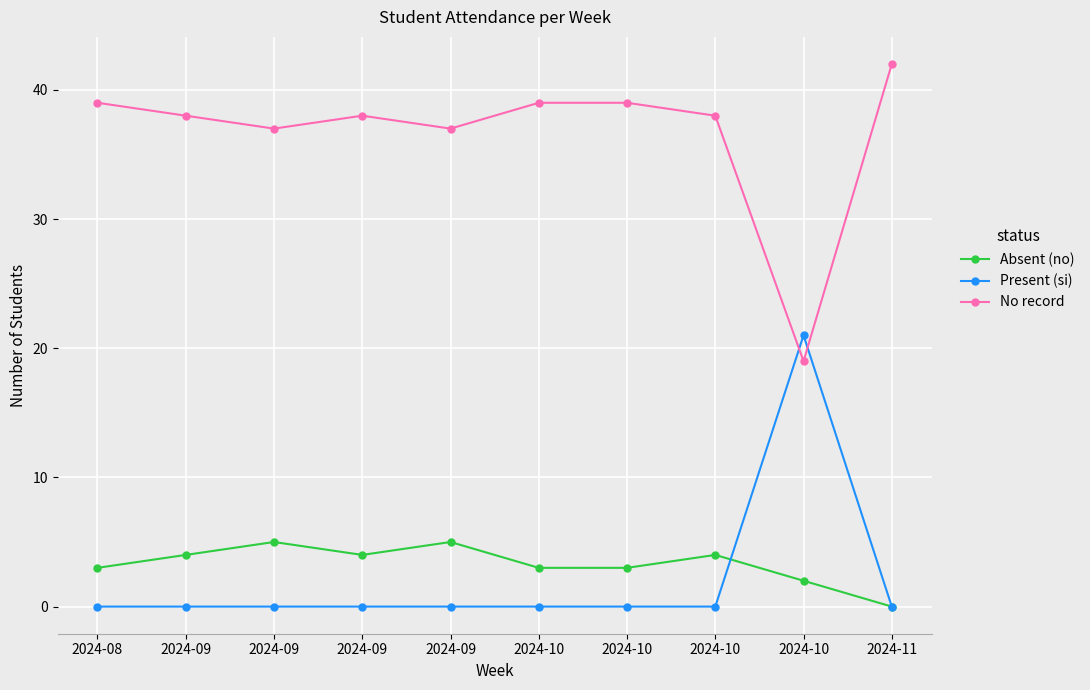

What are all the series names shown in the legend?

Absent (no), Present (si), No record